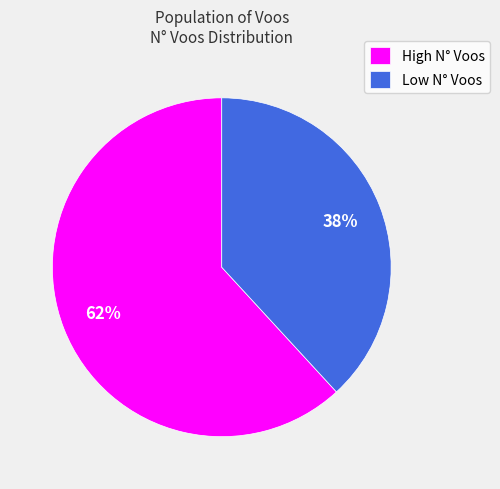

To the nearest percent, what is the average slice percentage?

50%